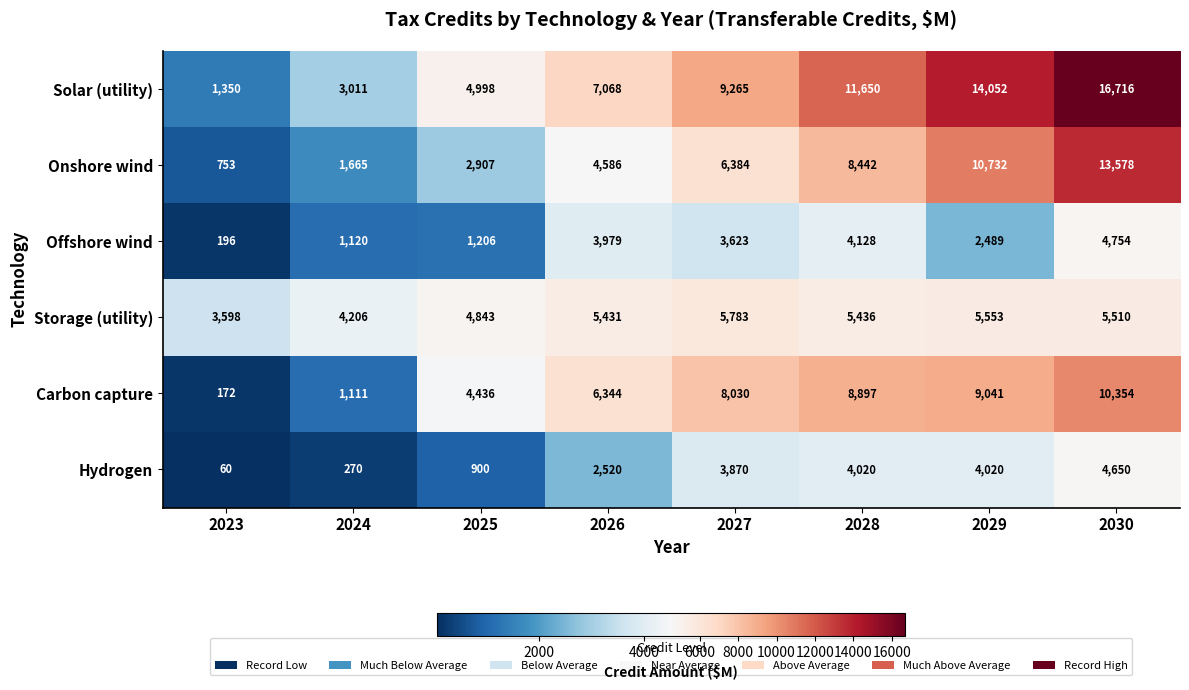

What is the total value across all series at 2025?

19290